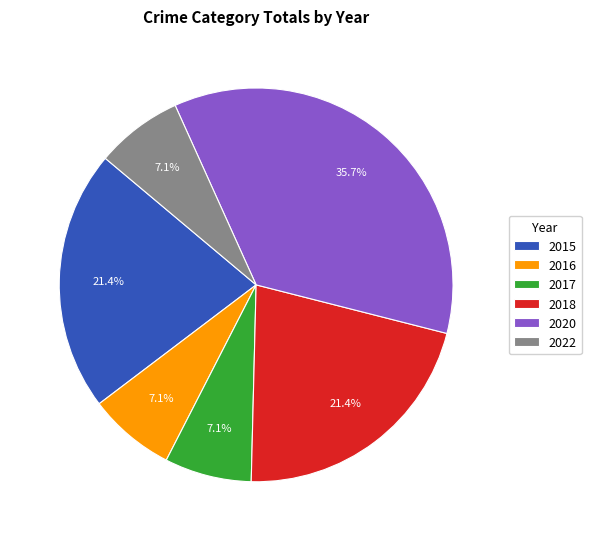

True or false: 2018 accounts for 21% of the total.

True